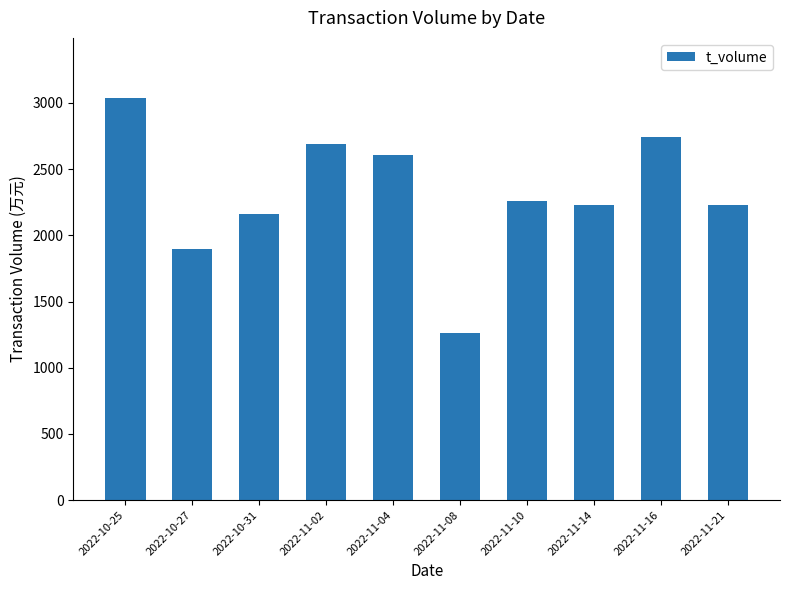

What is the minimum value shown in the chart?

1265